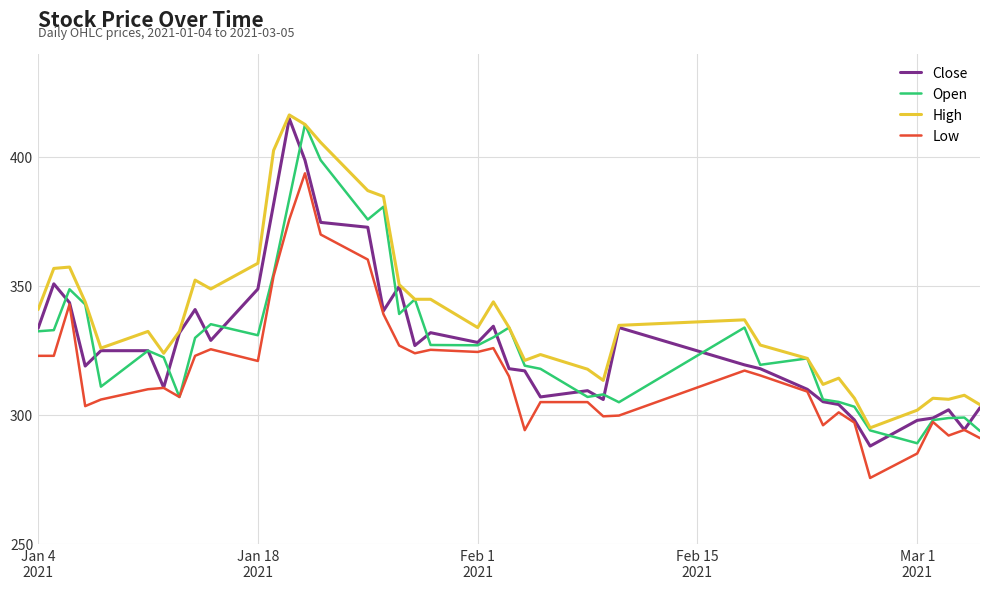

True or false: Low and High intersect in this chart.

False